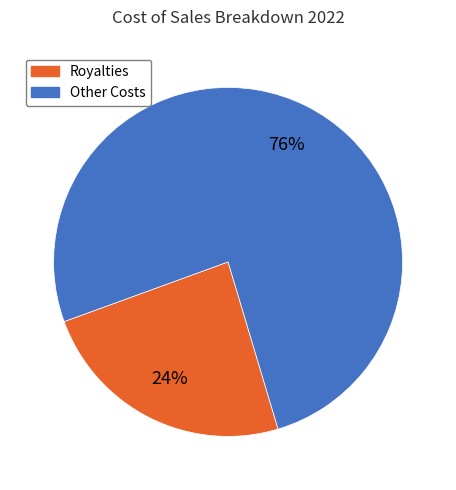

Count the number of slices in the pie.

2